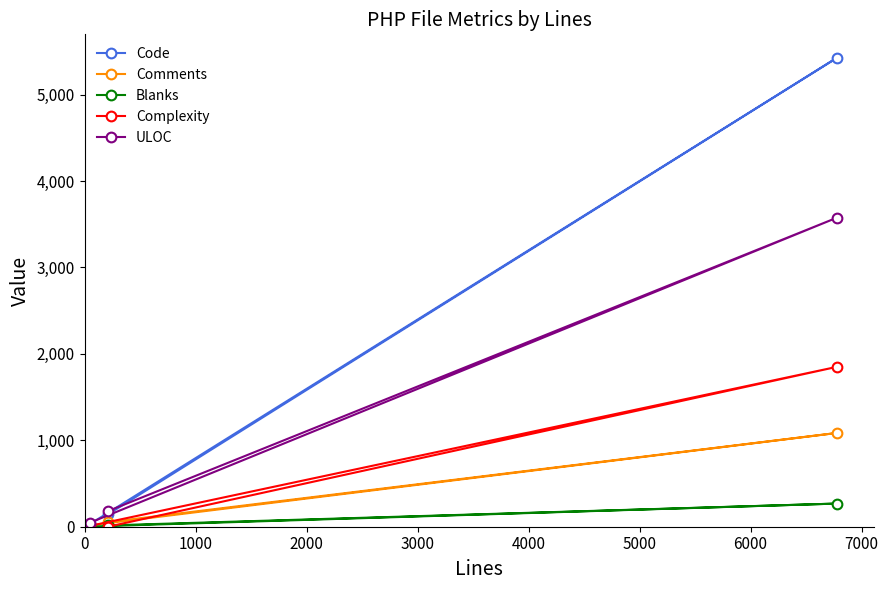

What is the highest value of the ULOC series?

3576